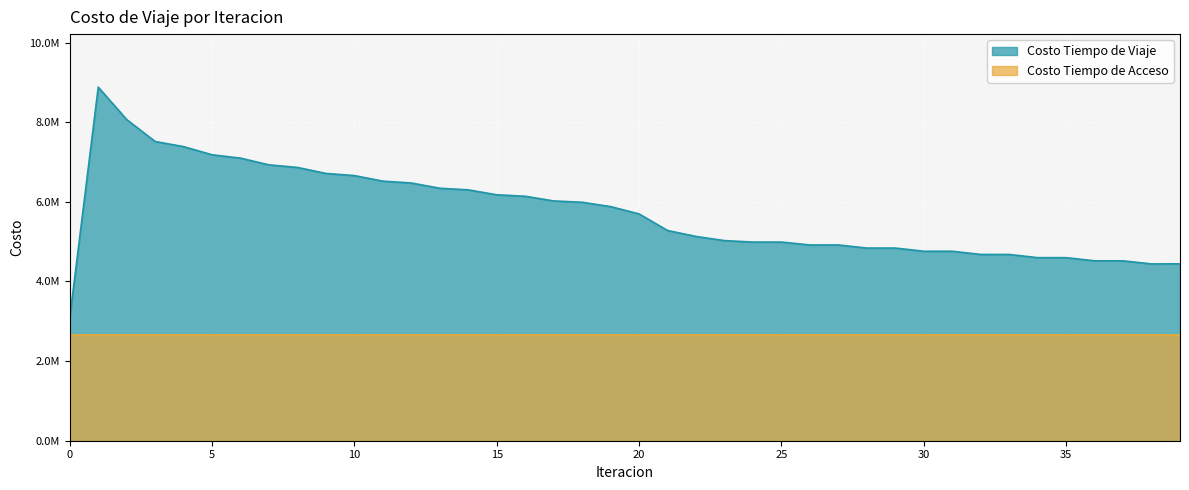

Is it true that the value at 14 is 9944922.3?

False